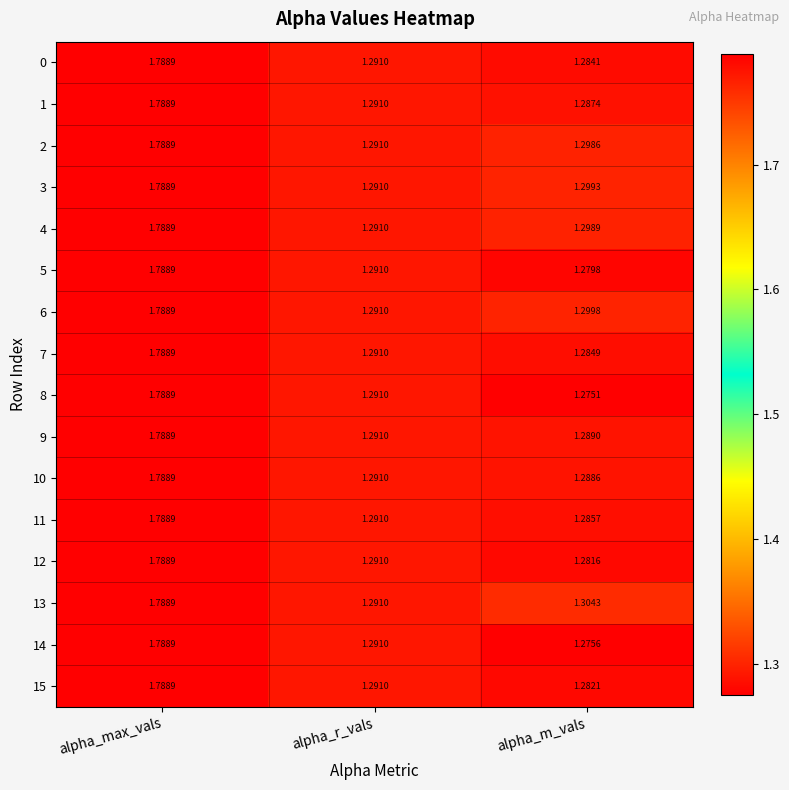

Where is 0 nearest to the value 1?

alpha_m_vals